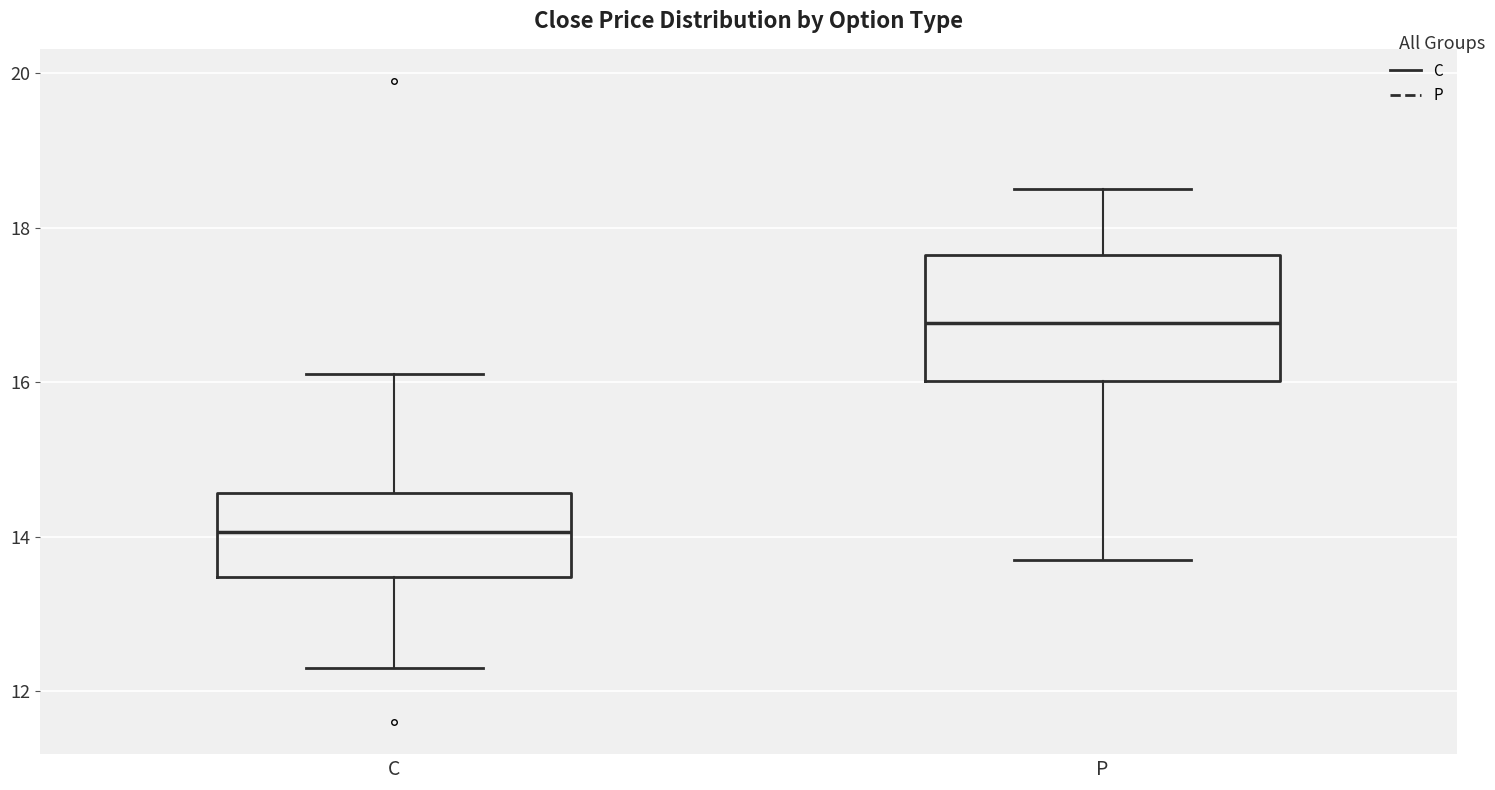

Where is the upper edge of the box for P on the y-axis? The values are not printed on the chart, so give them approximately, as read against the axis.

17.6